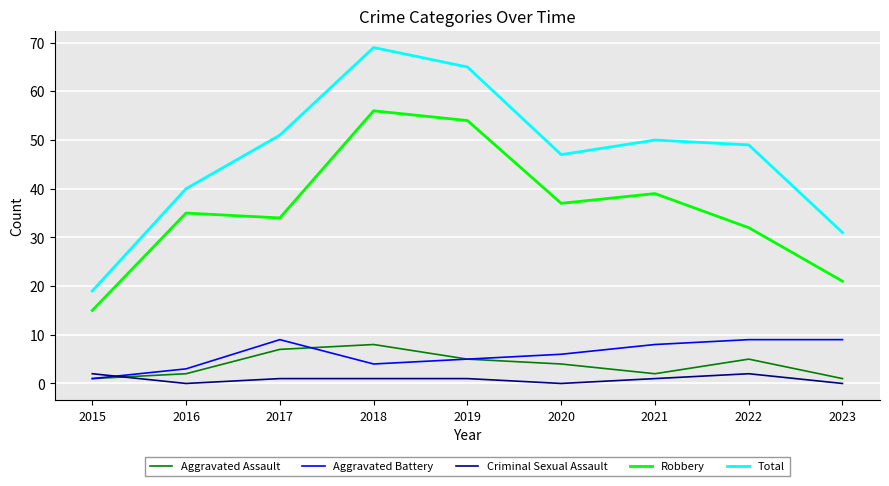

At which label does Robbery reach its peak?

2018